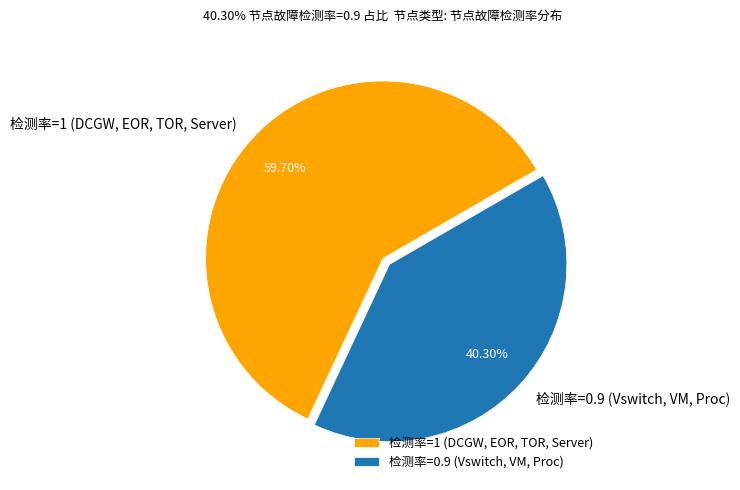

Rank the categories by value from highest to lowest.

检测率=1 (DCGW, EOR, TOR, Server), 检测率=0.9 (Vswitch, VM, Proc)